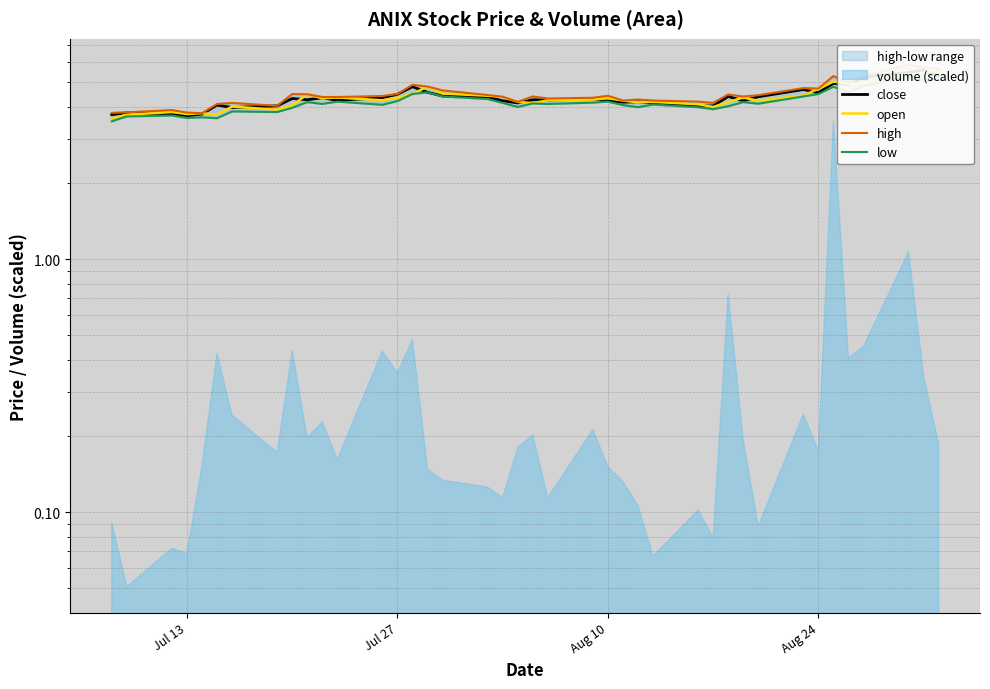

What is the sum of all open values?

174.0